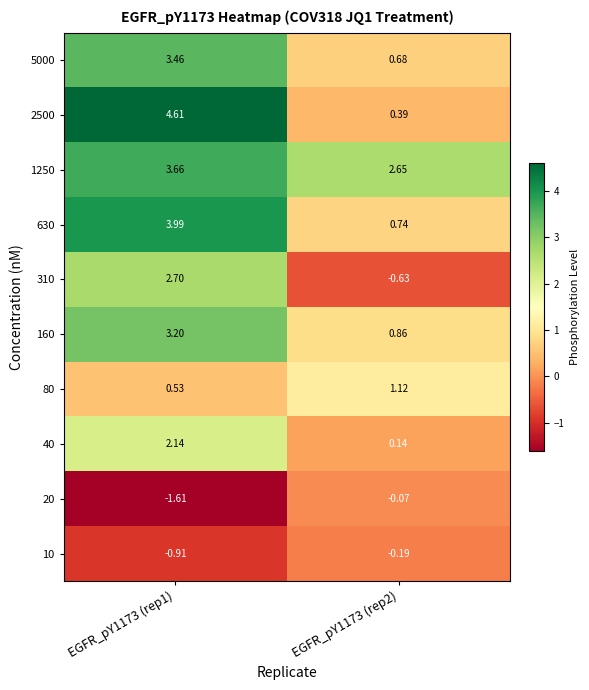

How many distinct data groups are displayed?

10